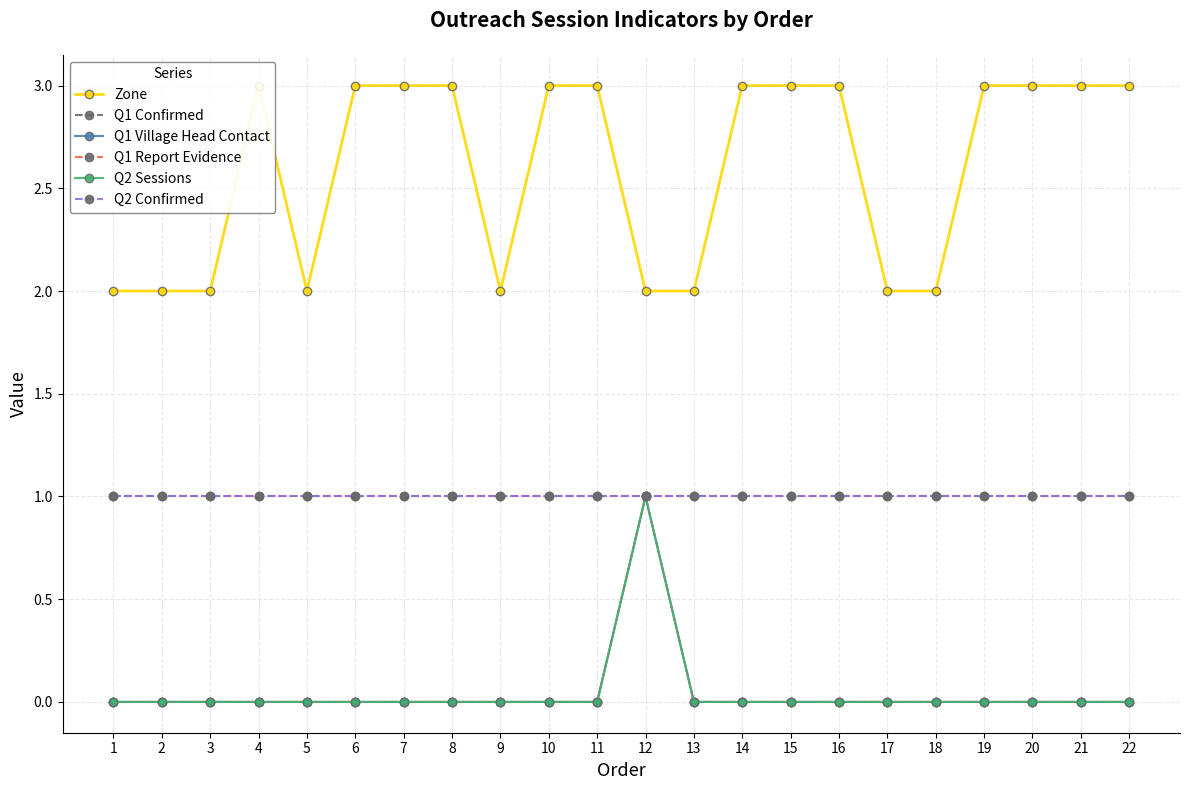

True or false: Q1 Village Head Contact and Q2 Confirmed cross at least once.

False